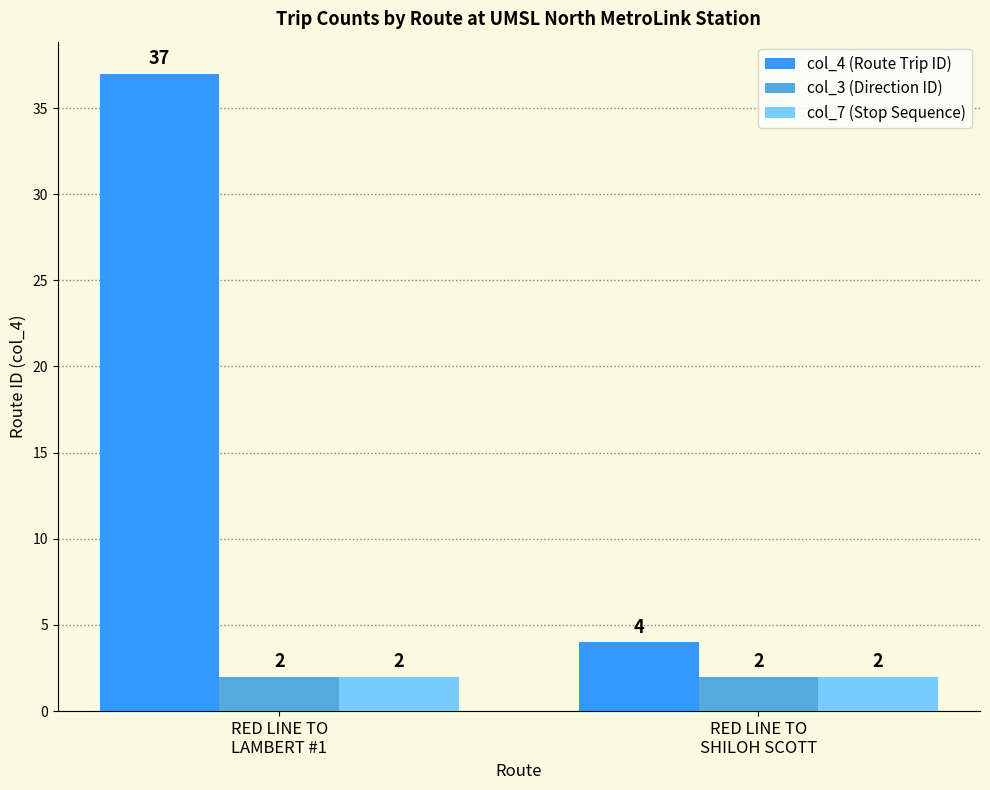

What is the minimum value for col_7 (Stop Sequence)?

2